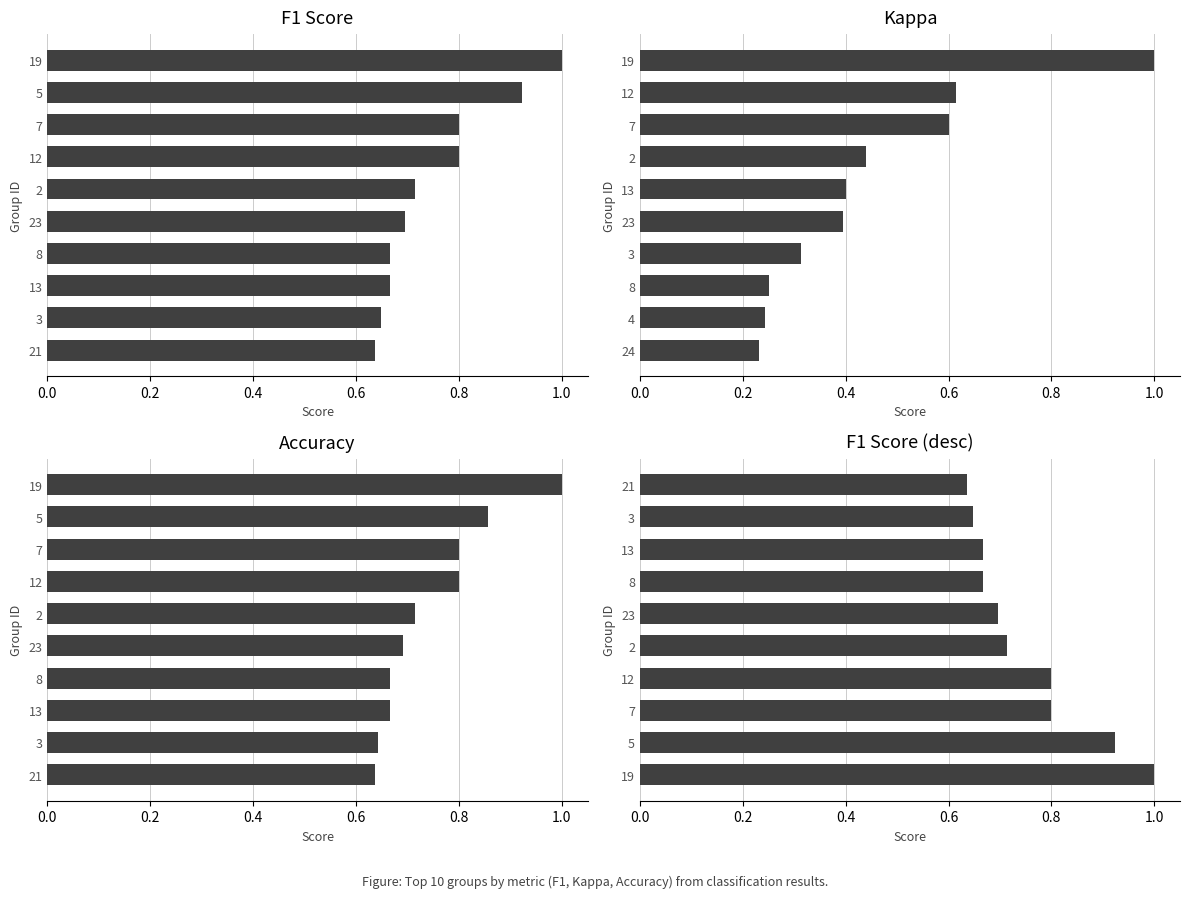

How many groups of bars are there?

10